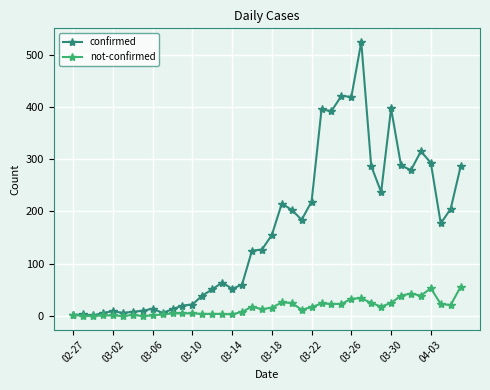

List the series in order of their overall mean, highest first.

confirmed, not-confirmed